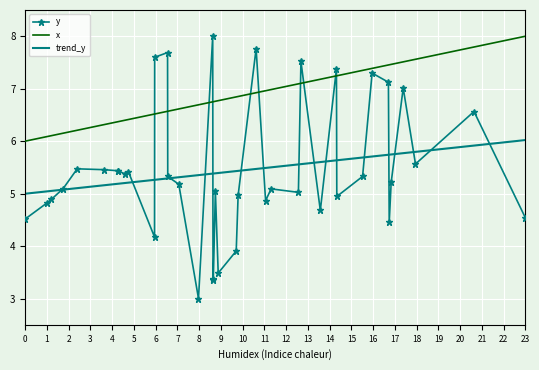

What is the minimum value shown in the chart?

3.0